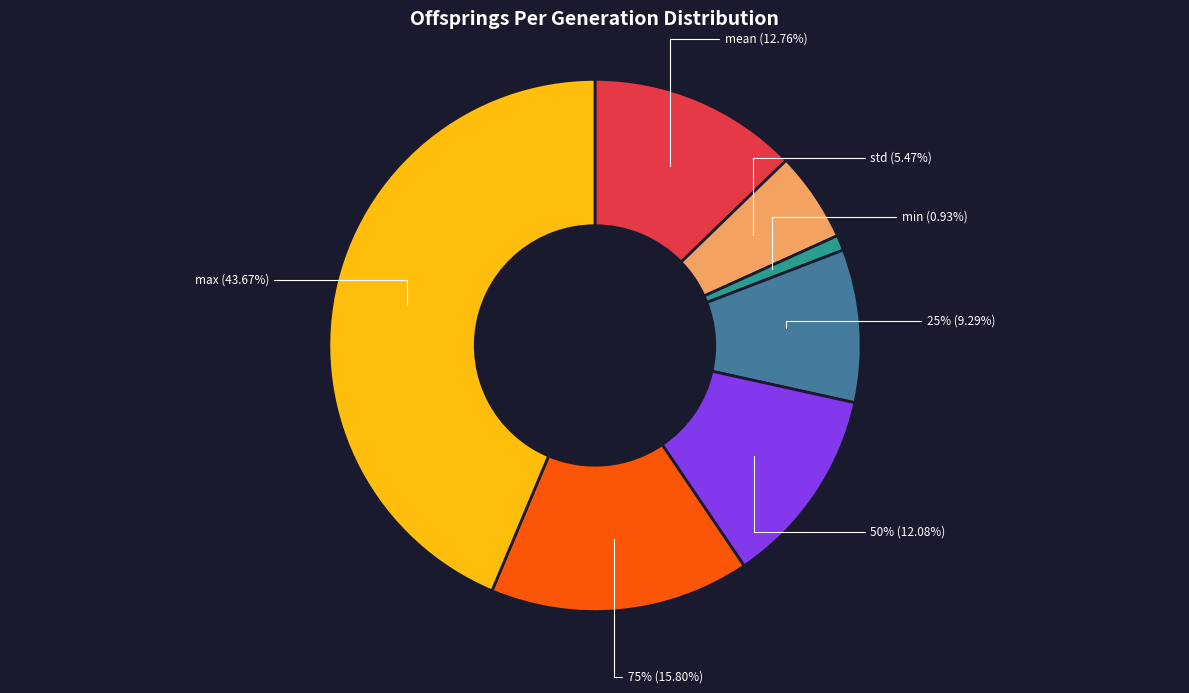

How many slices are in this pie chart?

7